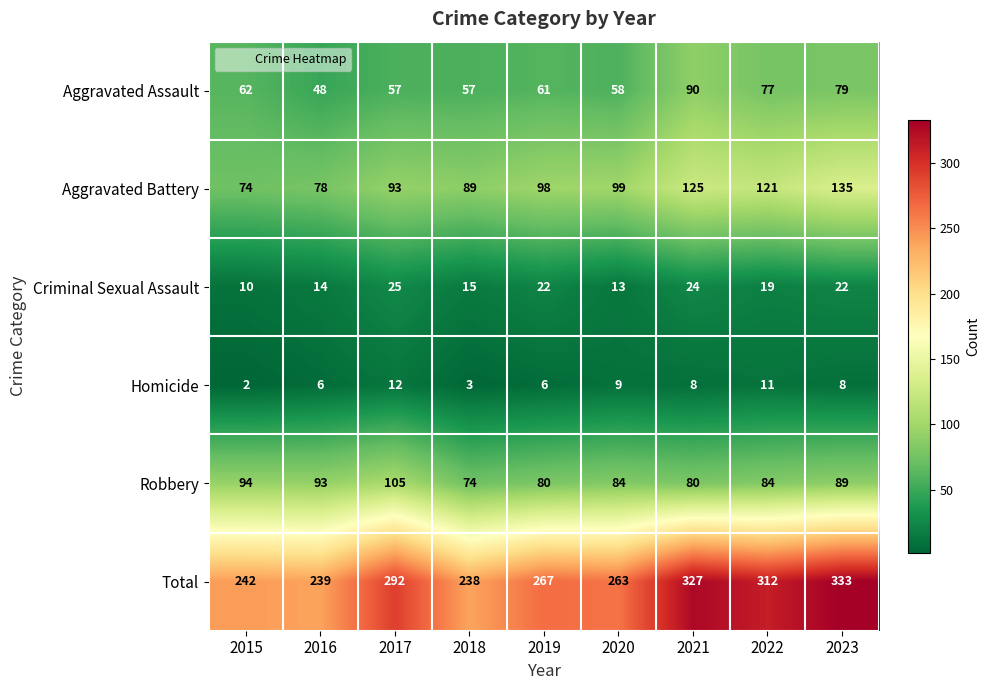

True or false: Total has a value of 263 at 2020.

True